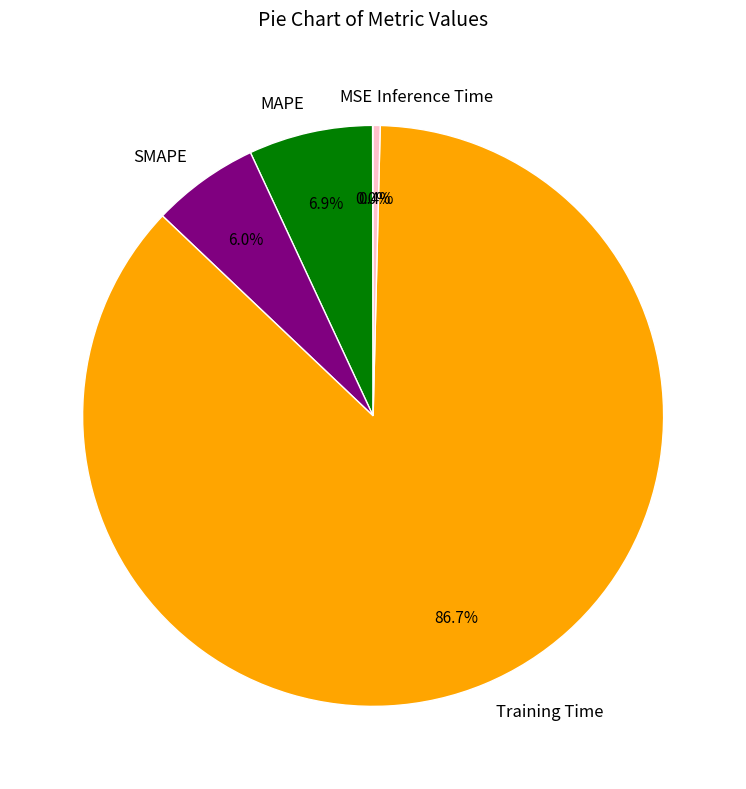

What is the largest slice in the pie chart?

Training Time